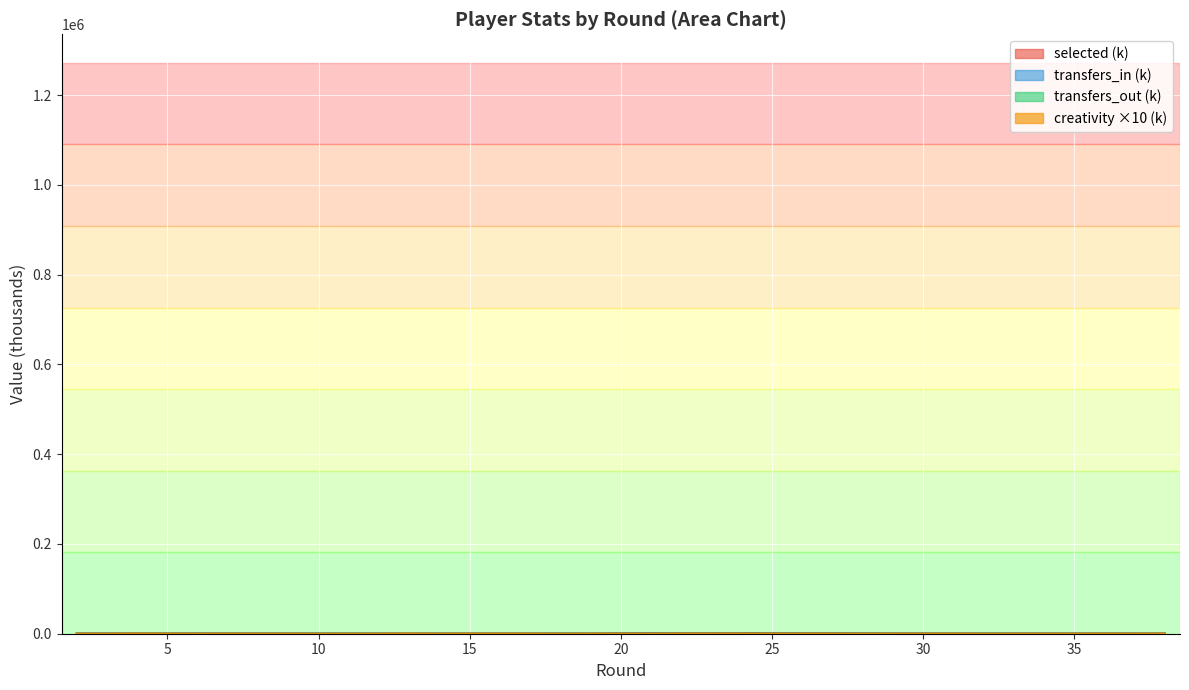

How many interior local valleys does the selected series have?

8